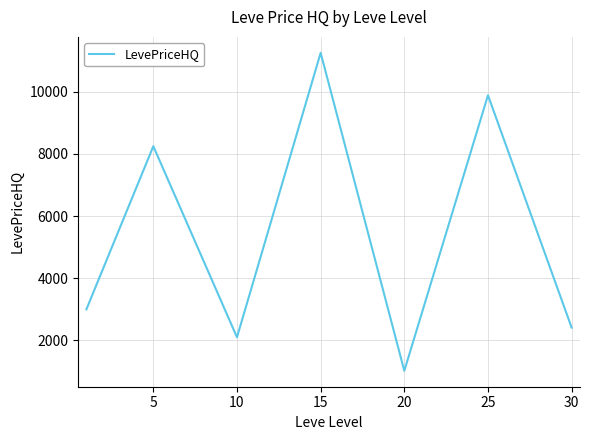

What is the smallest value displayed?

1020.0